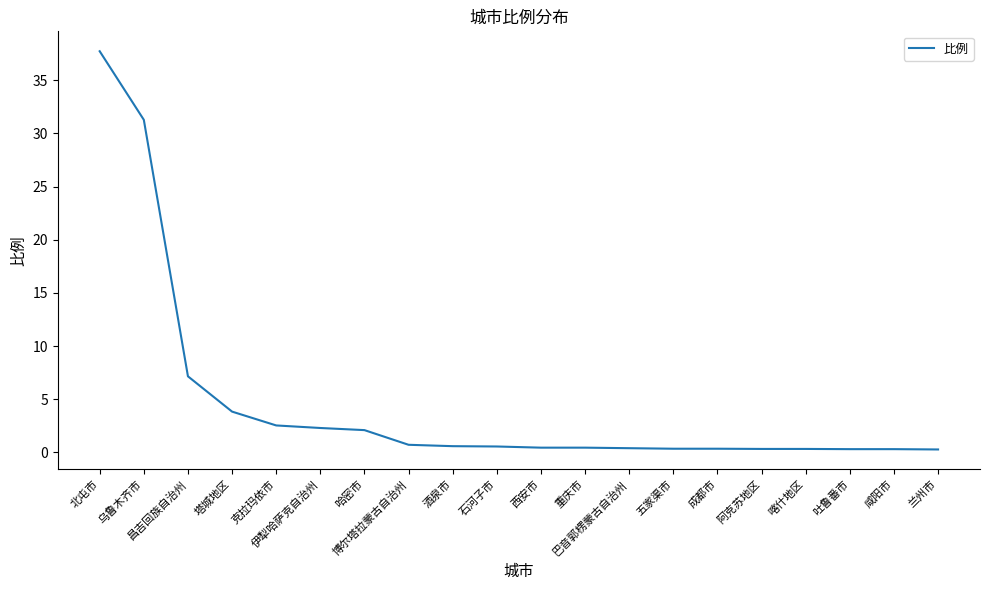

What is the change in value from 巴音郭楞蒙古自治州 to 喀什地区?

-0.1